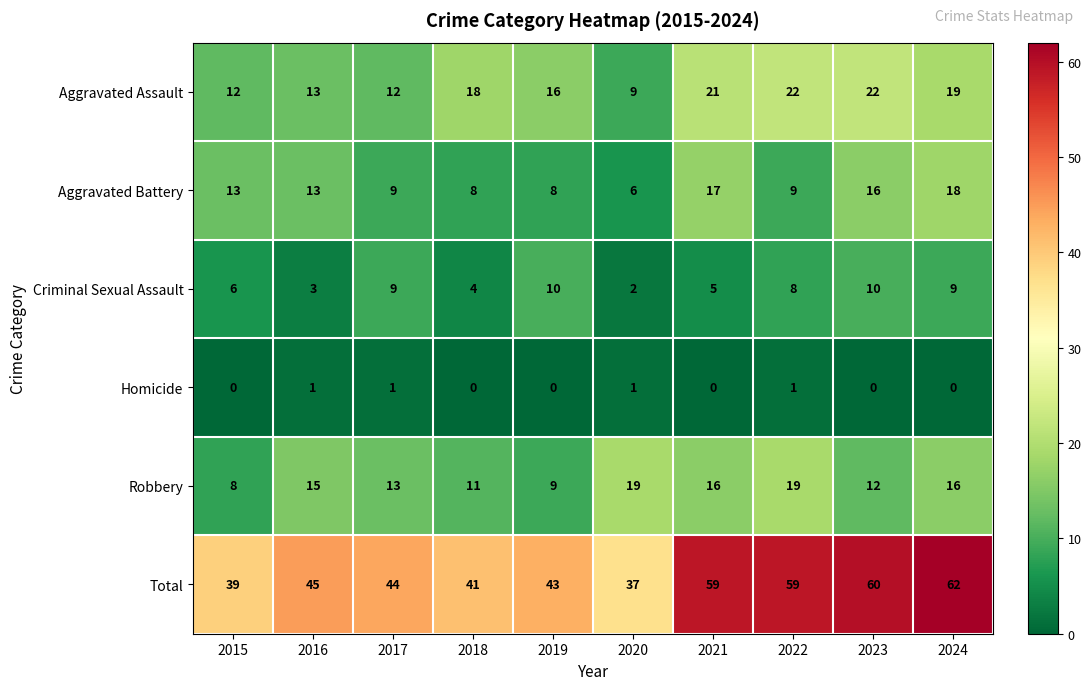

What is the difference between the maximum and minimum values in the Aggravated Assault series?

13